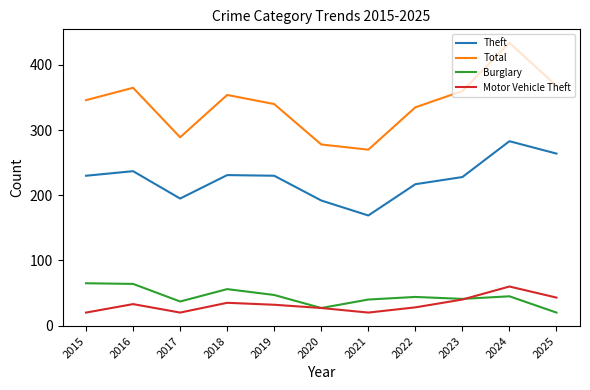

At which label does Motor Vehicle Theft reach its peak?

2024